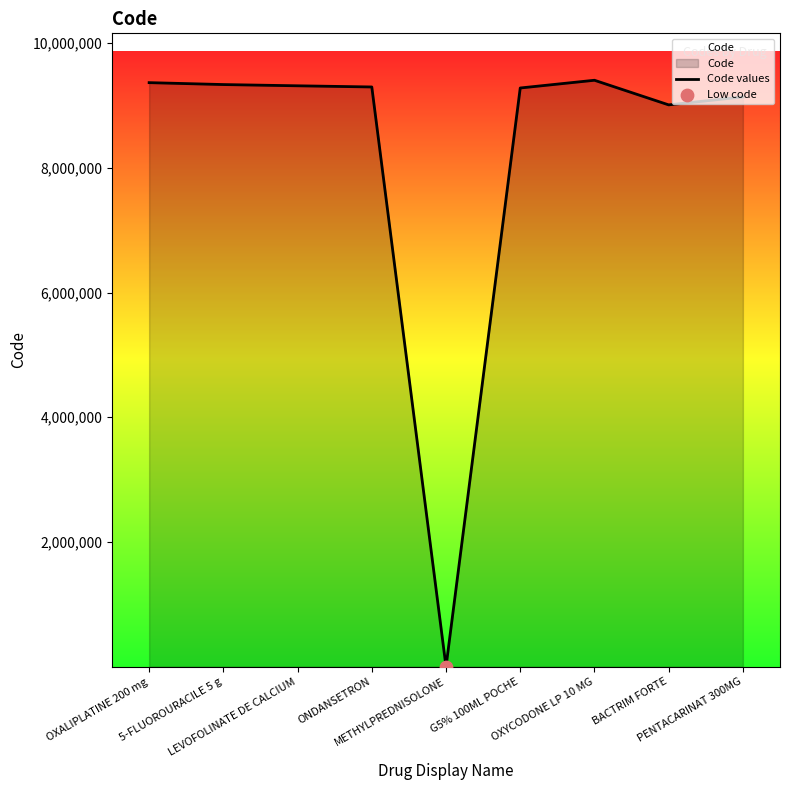

What is the ratio of the value at 5-FLUOROURACILE 5 g to the value at LEVOFOLINATE DE CALCIUM?

1.0